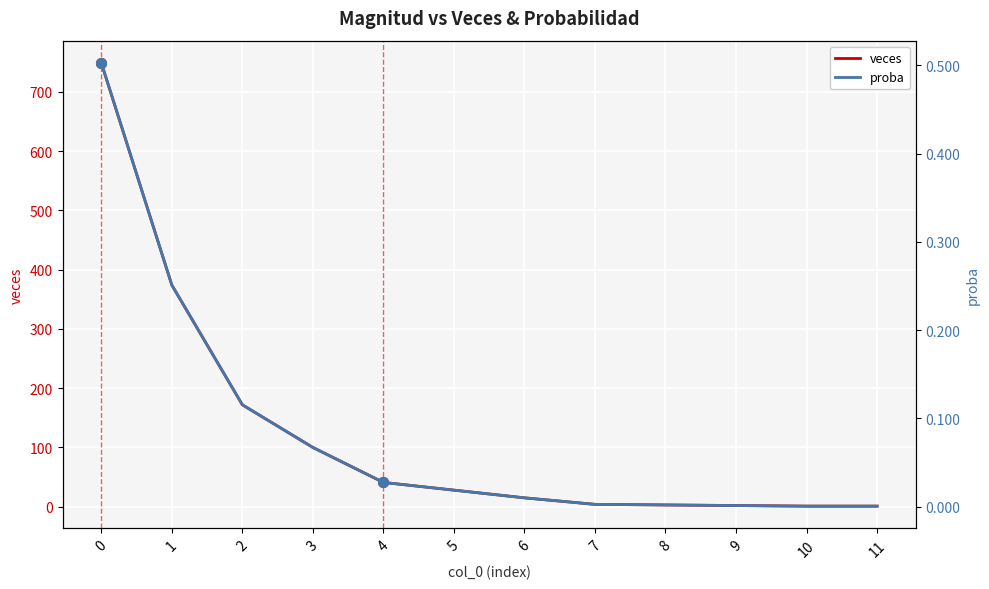

List the labels in order of veces value, largest first.

0, 1, 2, 3, 4, 5, 6, 7, 8, 9, 10, 11